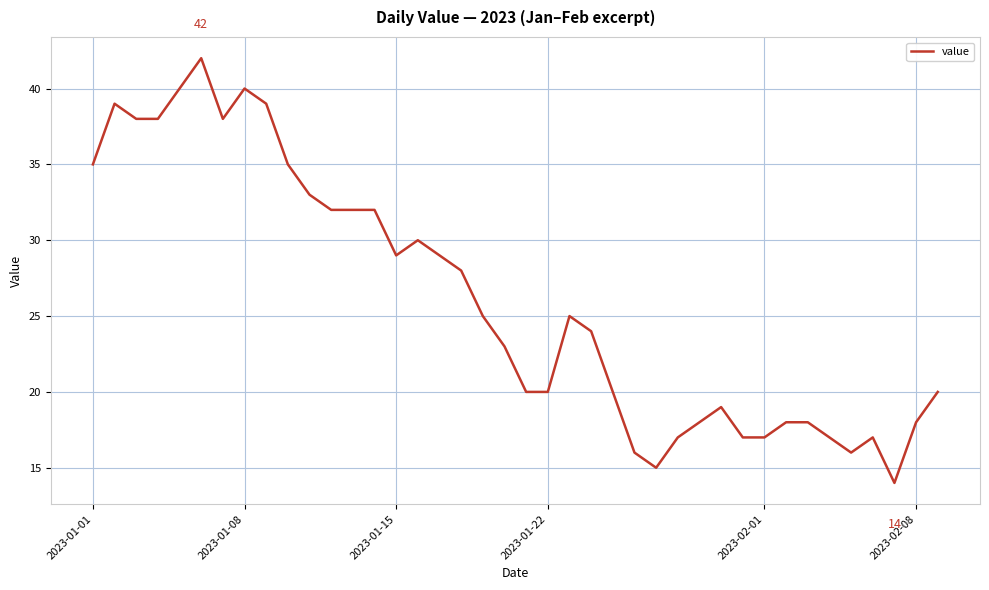

What is the greatest value displayed?

42